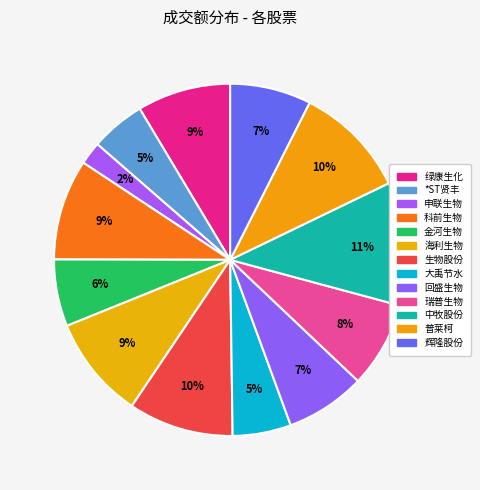

The 回盛生物 slice represents 13% of the pie. True or false?

False